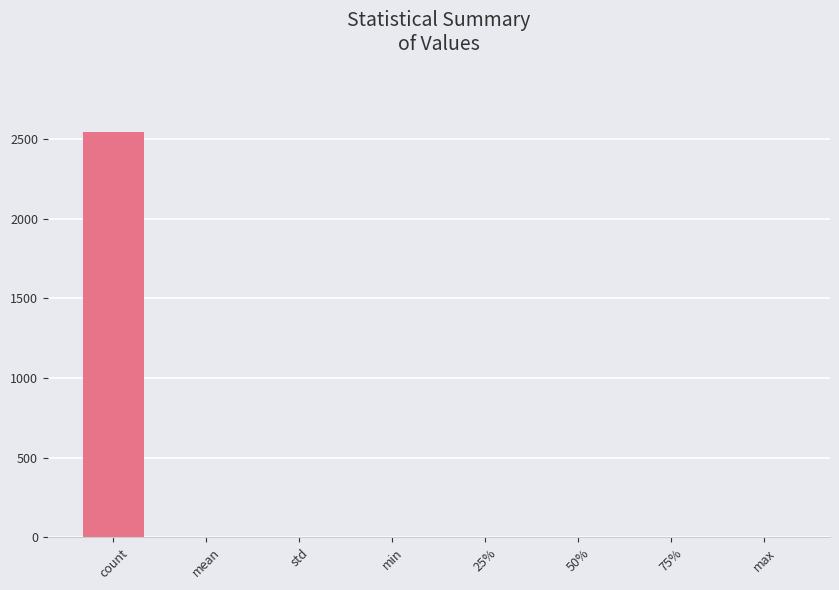

What is the approximate value at mean?

0.5